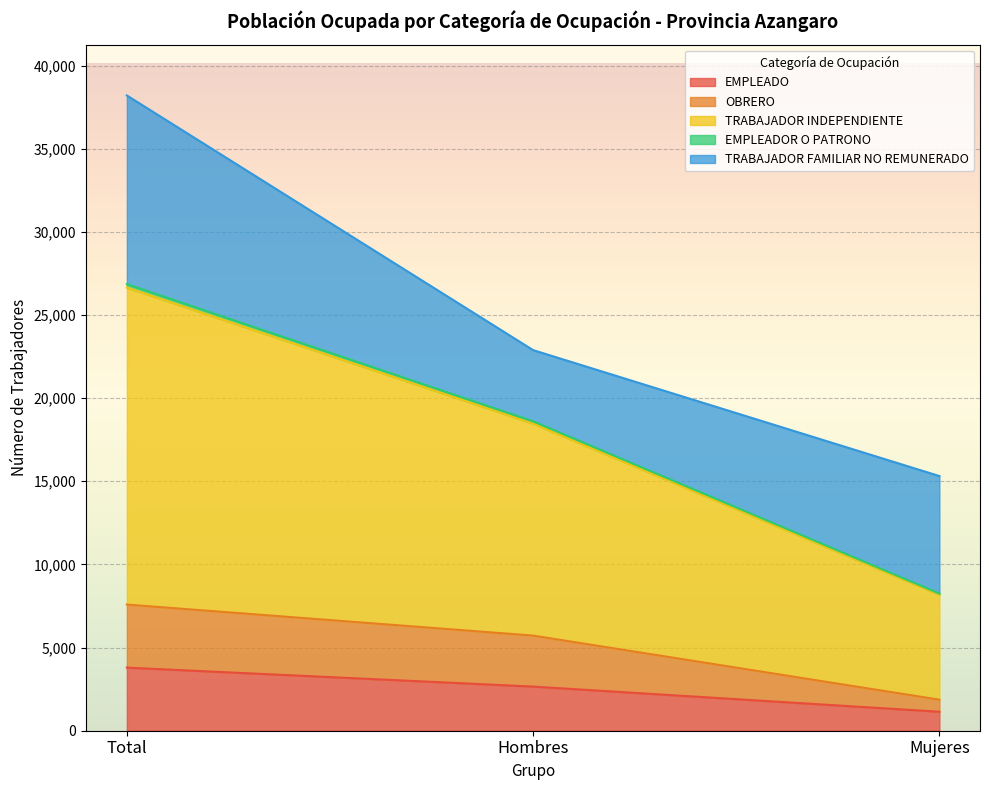

List the labels in order of EMPLEADO value, largest first.

Total, Hombres, Mujeres